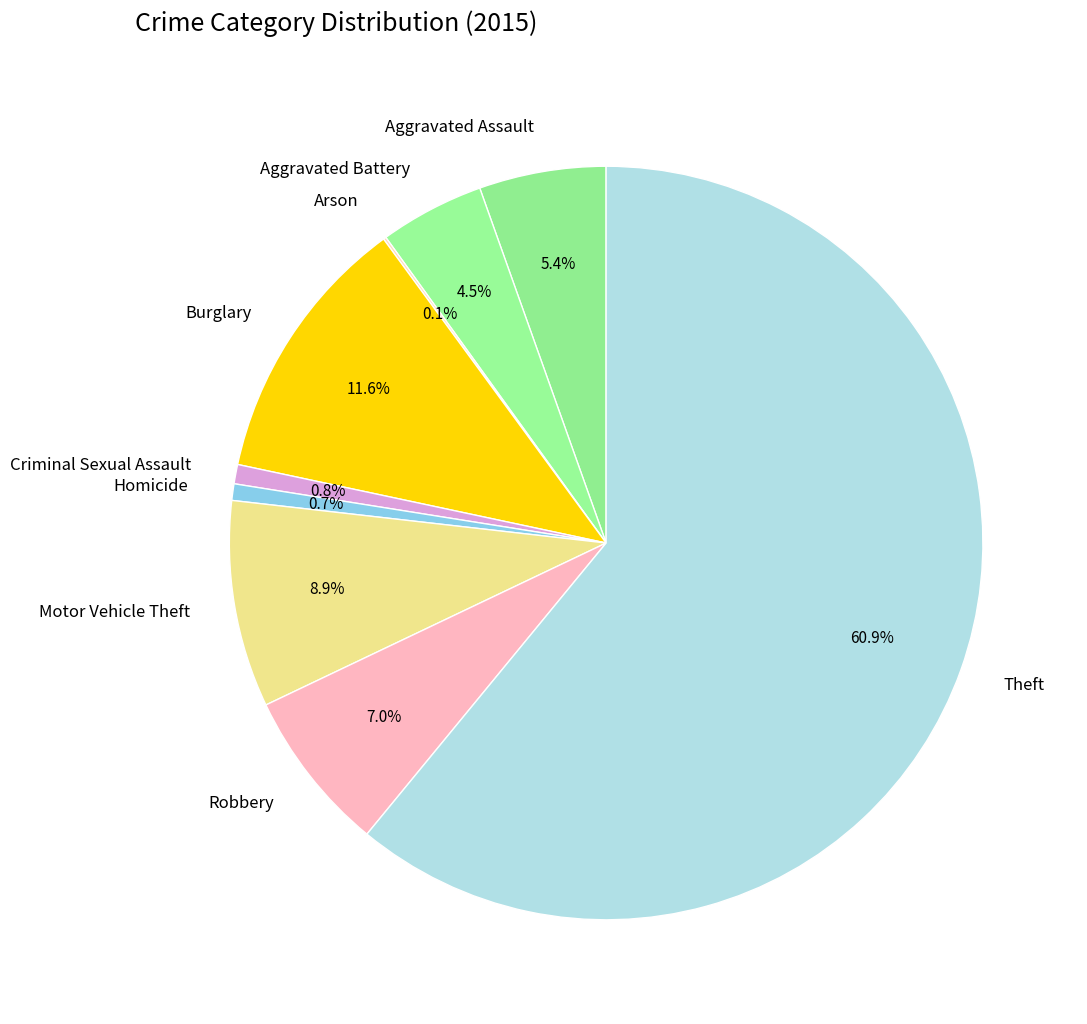

Approximately how many times larger is the value at Homicide compared to Aggravated Battery?

0.2